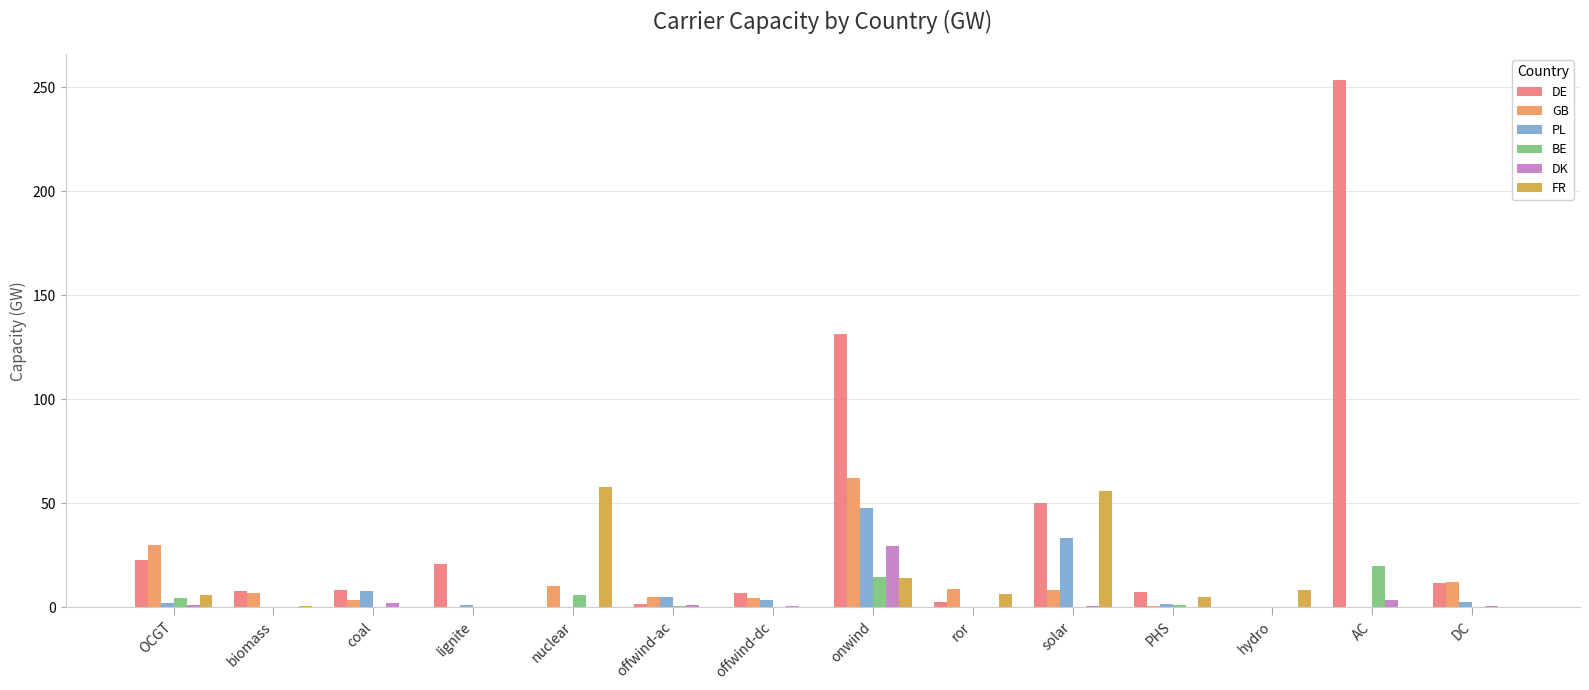

Are the bars horizontal?

No